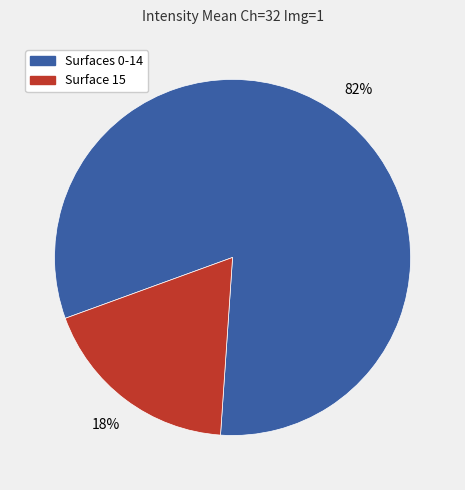

Is there any slice that represents more than half of the pie?

Yes